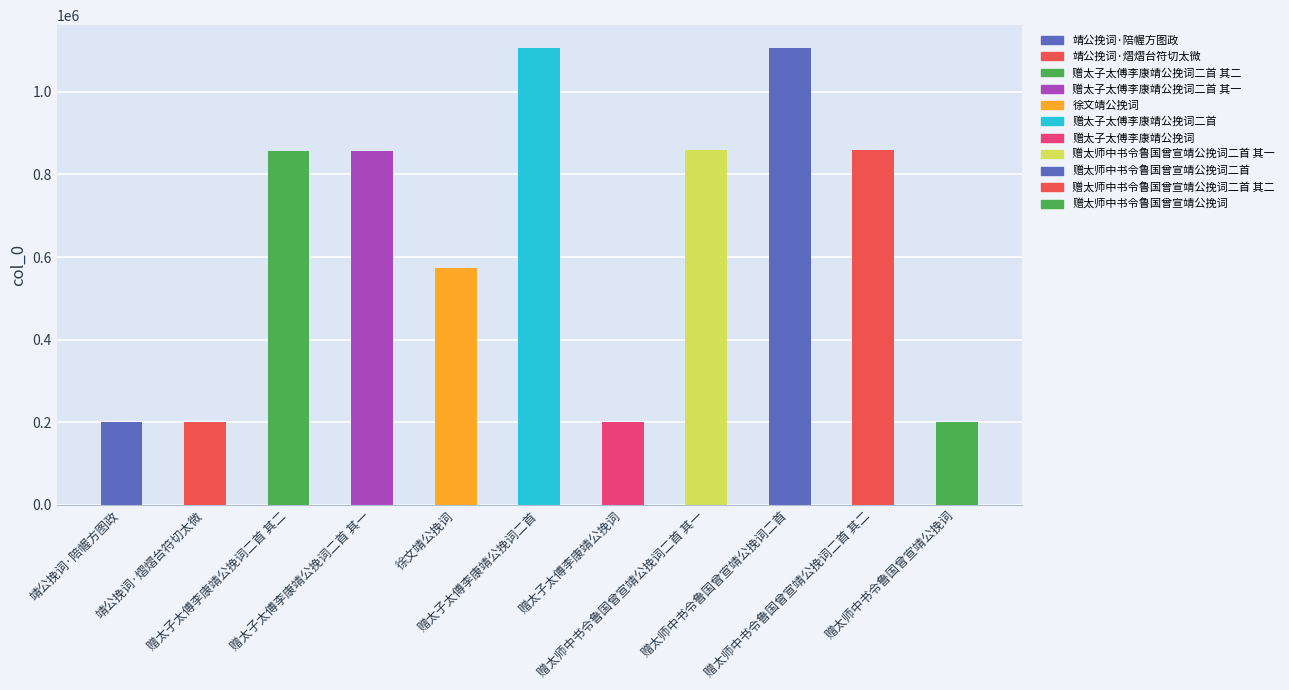

What is the ratio of the value at 靖公挽词·熠熠台符切太微 to the value at 赠太子太傅李康靖公挽词二首?

0.2